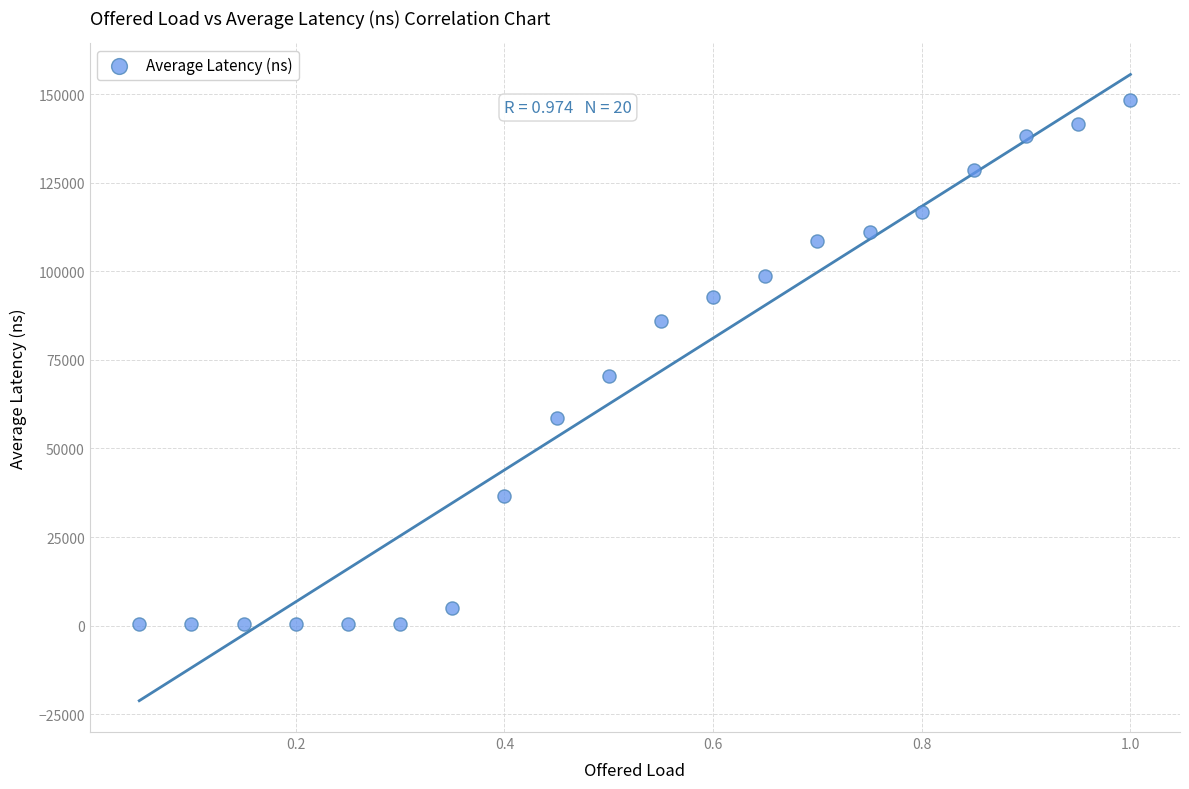

What Y value in the scatter plot is closest to 74350?

70417.7